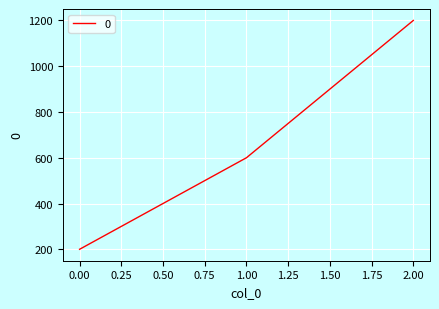

How many categories are shown in the chart?

3